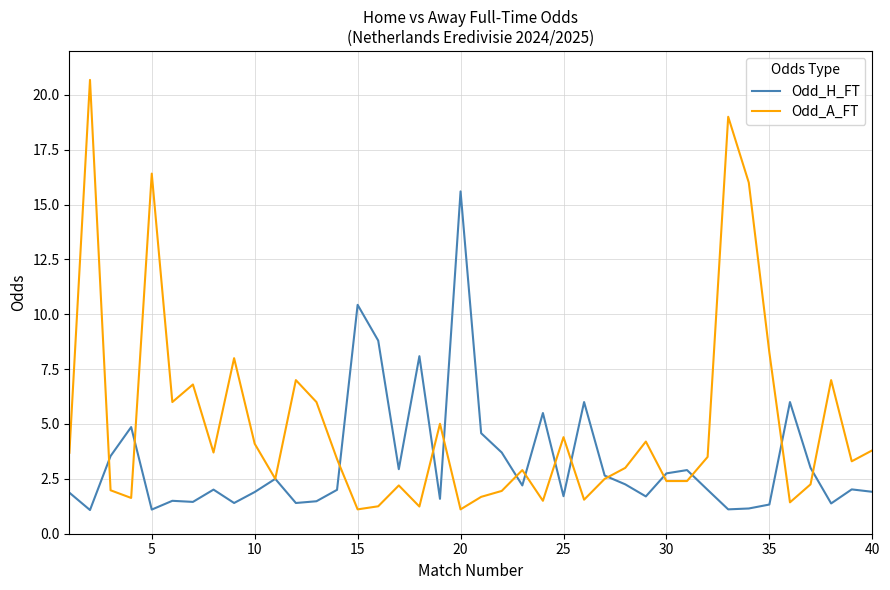

What is the minimum value for Odd_H_FT?

1.1